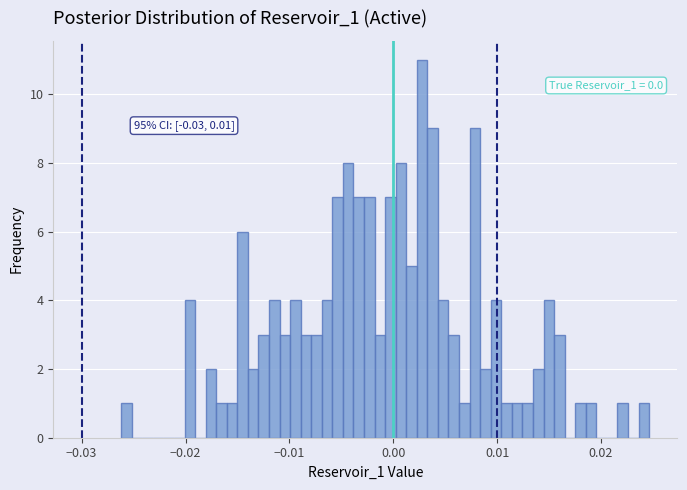

Read against the x-axis, roughly where is the centre of the tallest bar?

0.003